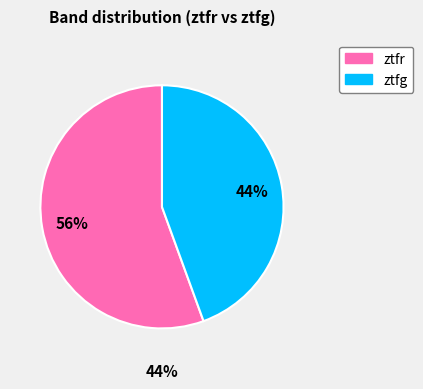

Rank the categories by value from lowest to highest.

ztfg, ztfr